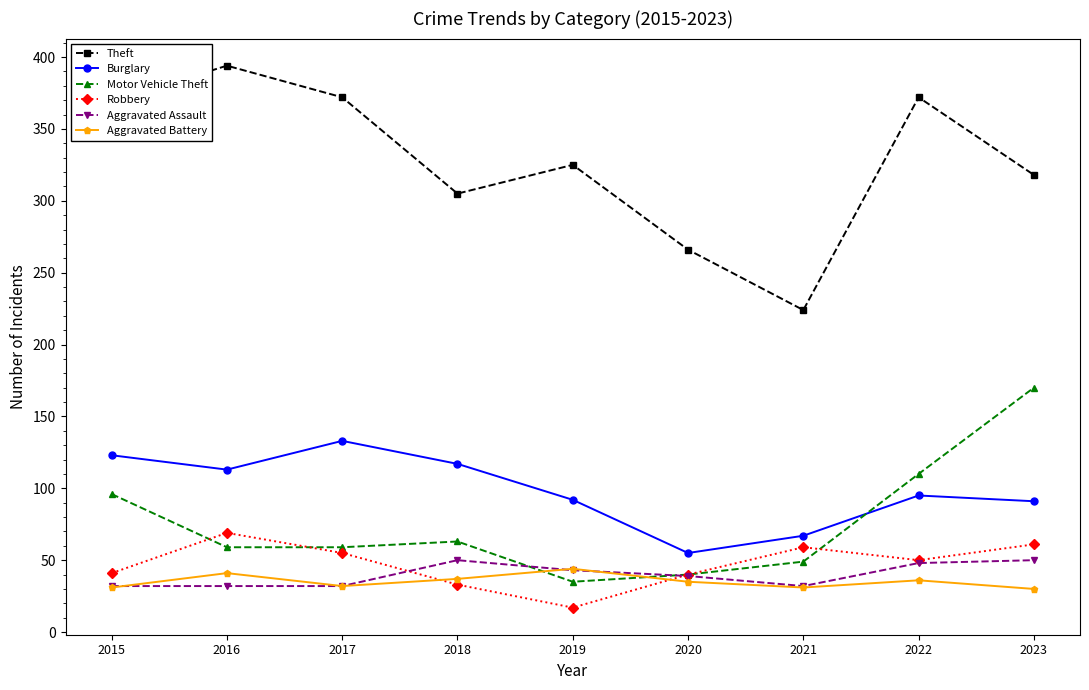

At which category does Aggravated Battery reach its first local peak?

2016